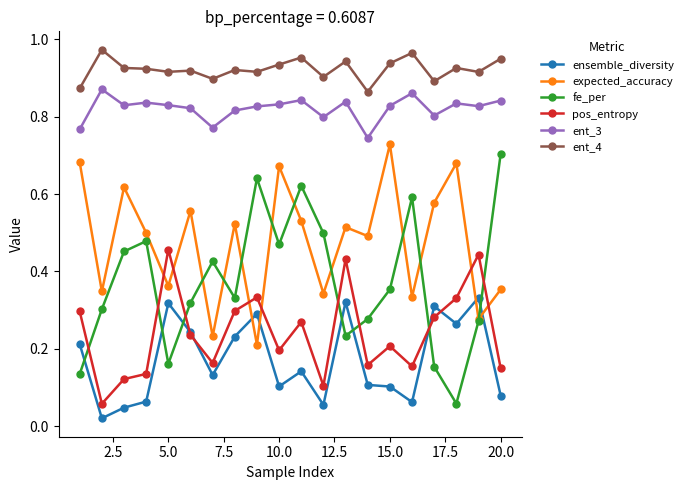

How many pos_entropy values are between 0 and 1?

20